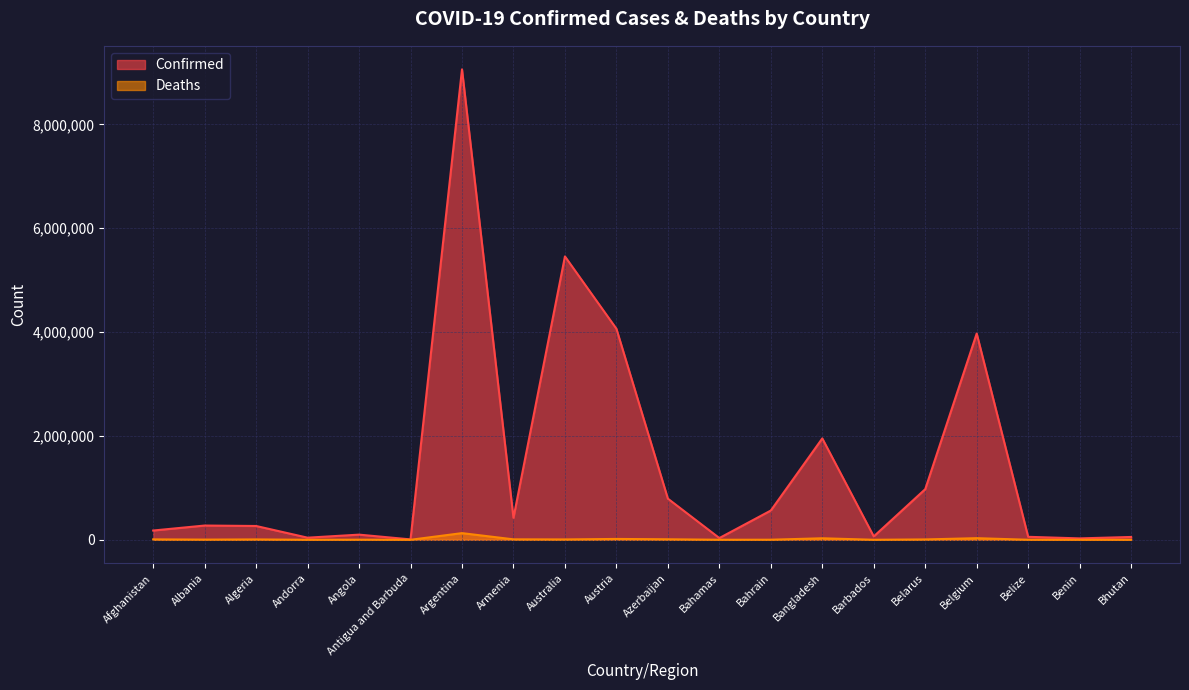

True or false: Confirmed and Deaths cross at least once.

False